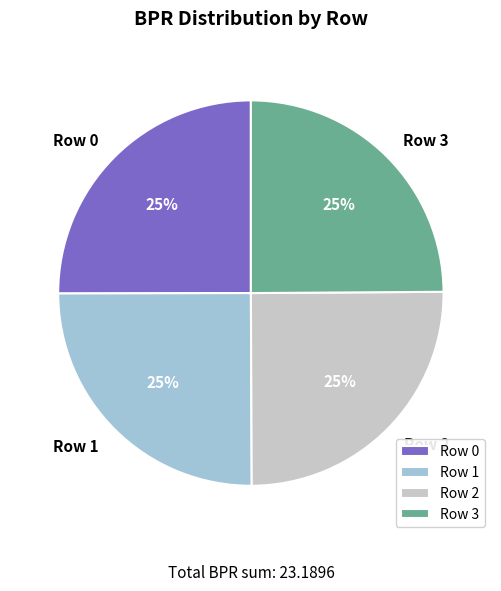

Does Row 0 account for over 50% of the chart?

No